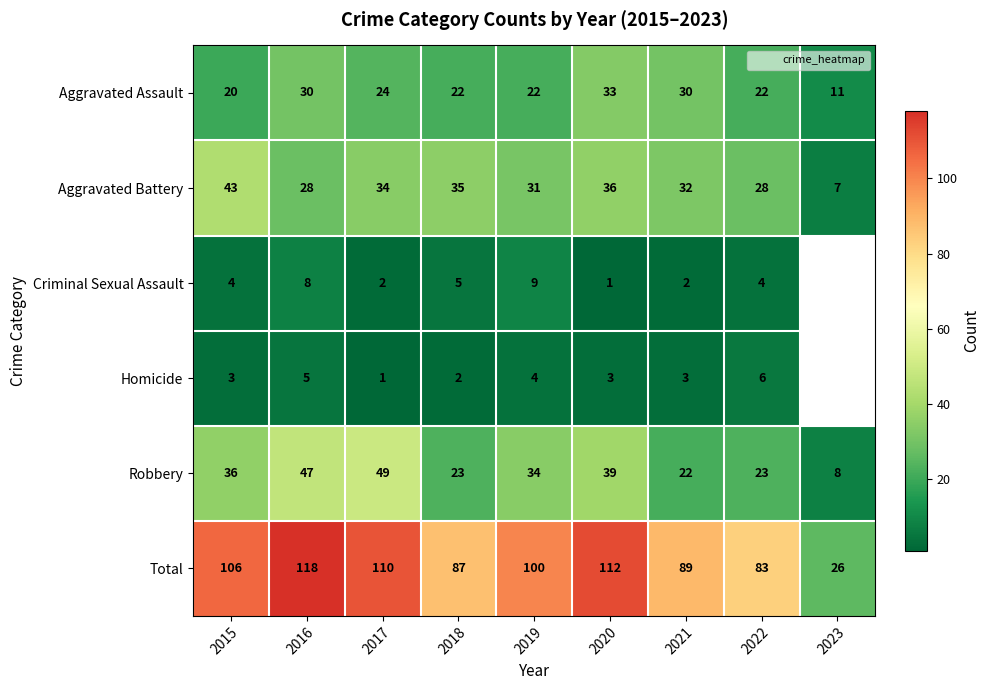

How many values in the Robbery series are below 34?

4